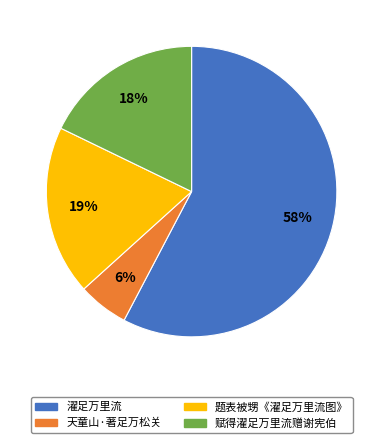

Which category has the smallest portion of the pie?

天童山·著足万松关